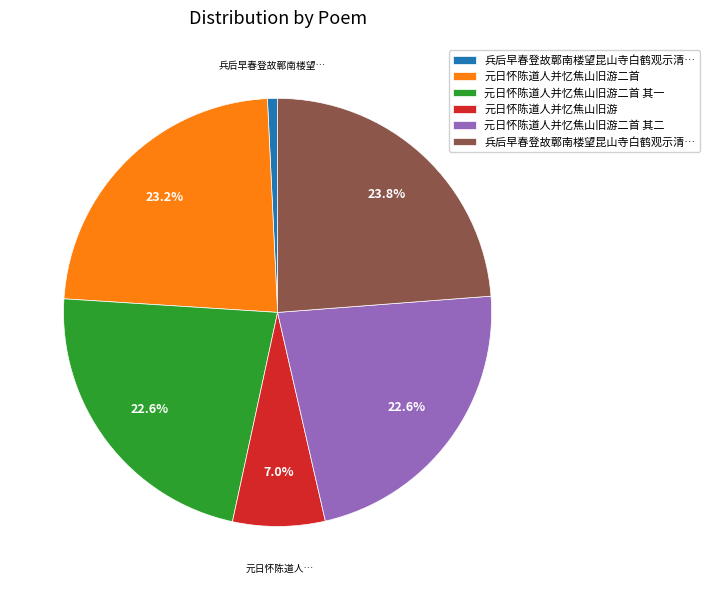

Does any single category account for the majority?

No